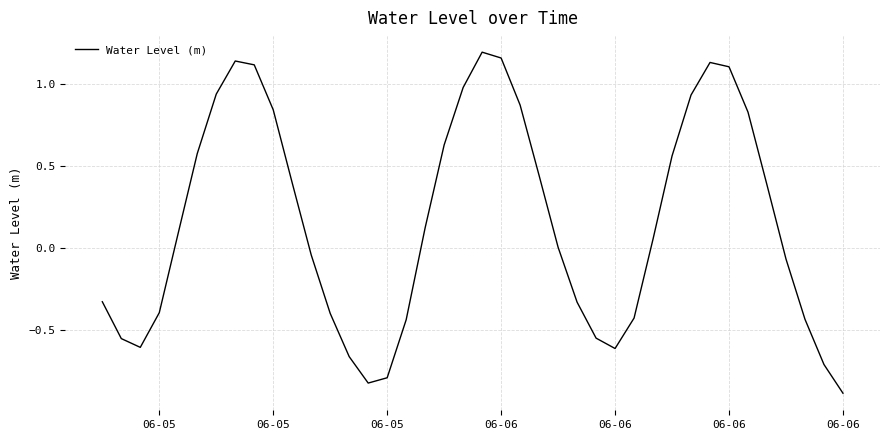

Does the chart display data point markers on the line(s)?

No